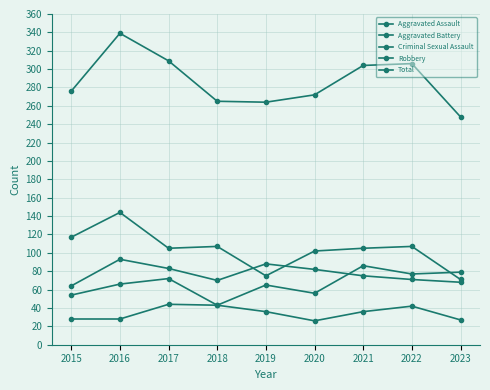

How many distinct data groups are displayed?

5